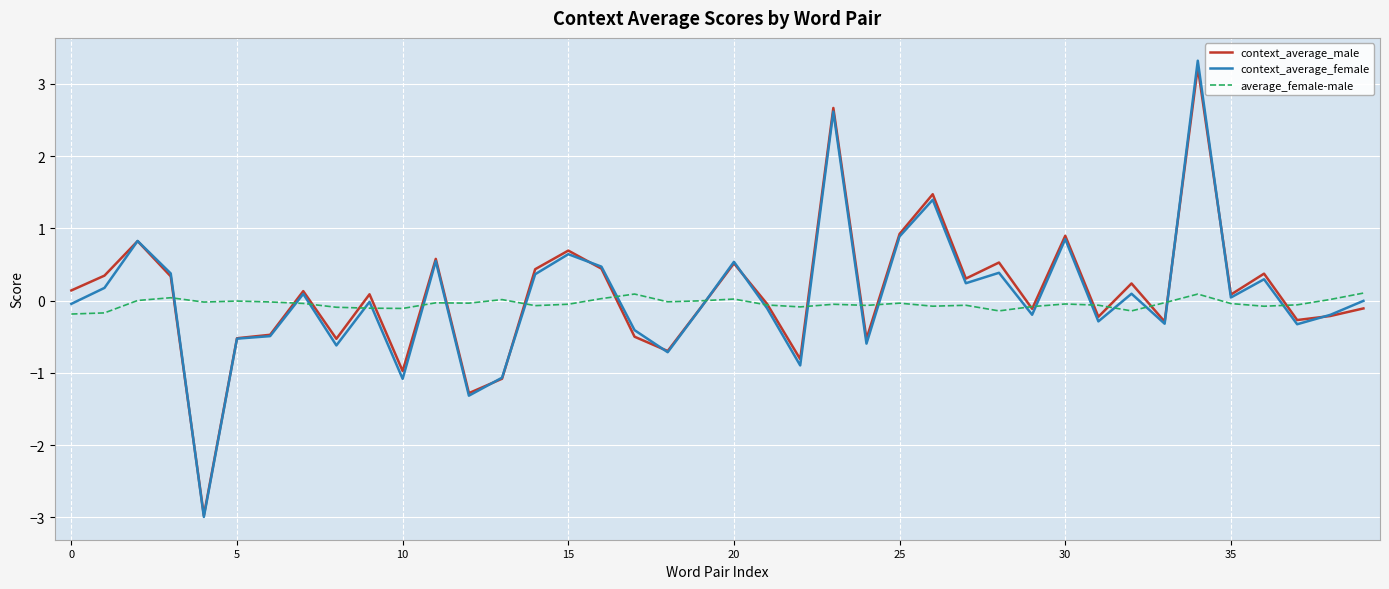

Which series has the largest range (max minus min)?

context_average_female